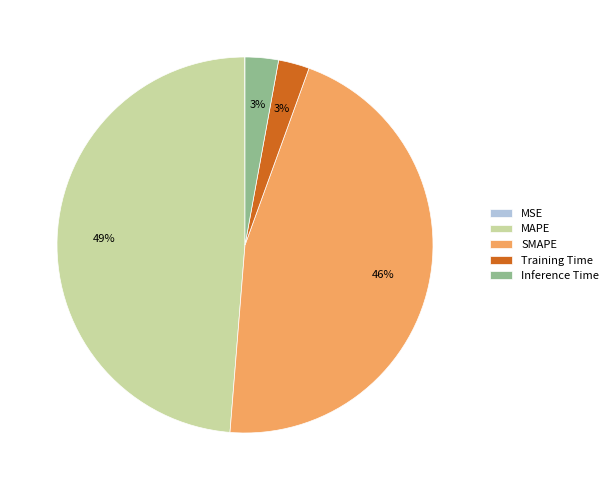

To the nearest percent, what is the average slice percentage?

20%